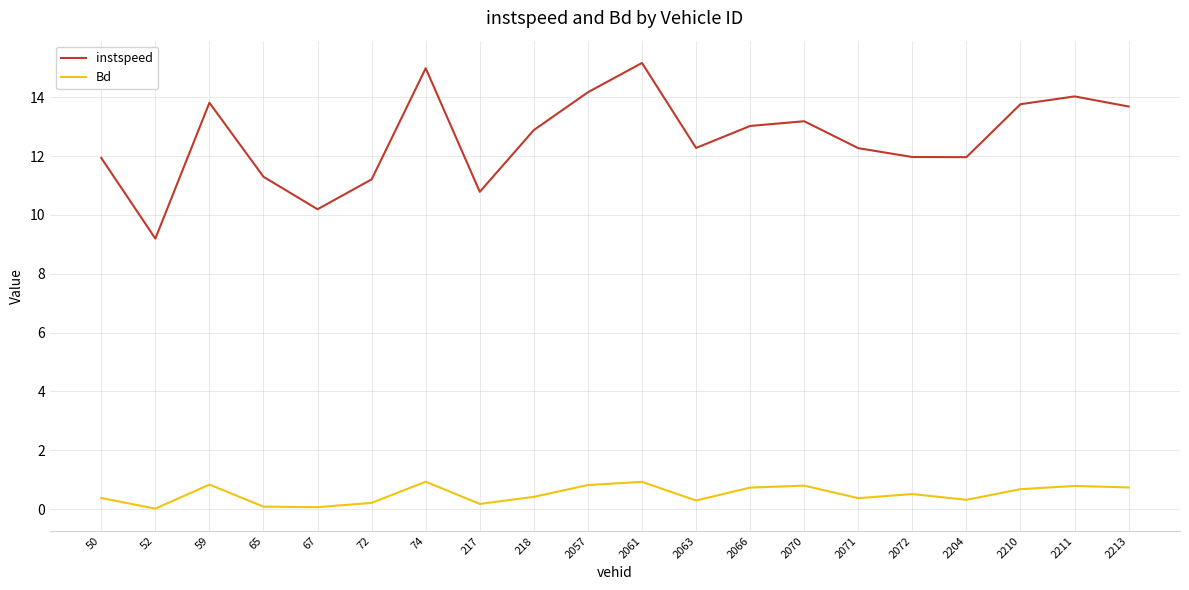

What are all the series names shown in the legend?

instspeed, Bd